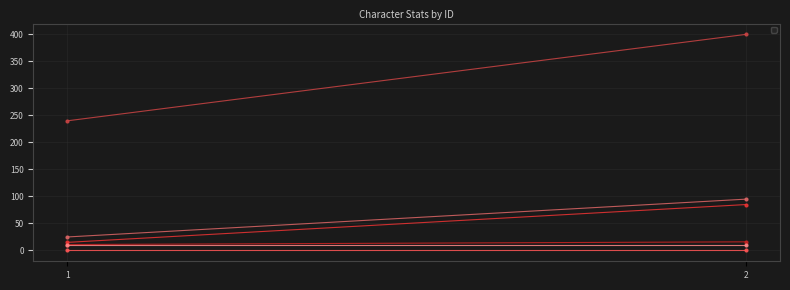

Reading right to left, list all the values displayed in this chart.

_quality: 16	11
_pve_level: 400	240
_core: 95	25
_job: 85	15
_lv_enhance: 0	0
_e_qua: 10	10